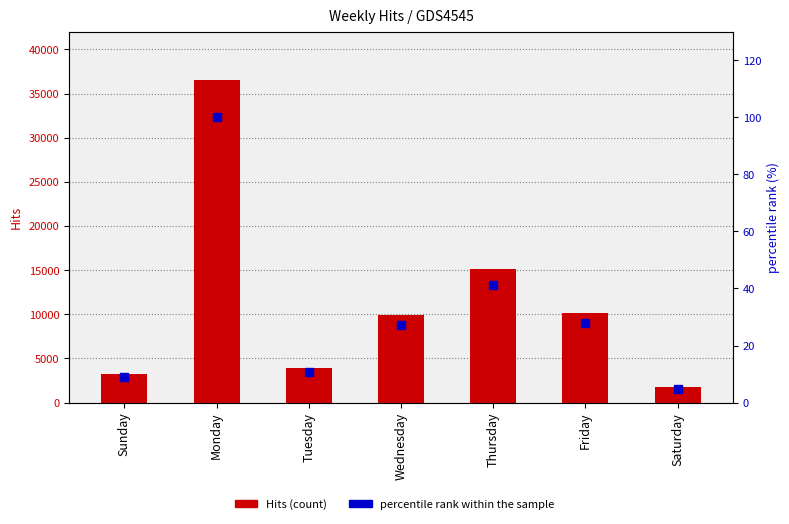

What is the total value across all series at Saturday?

1787.9